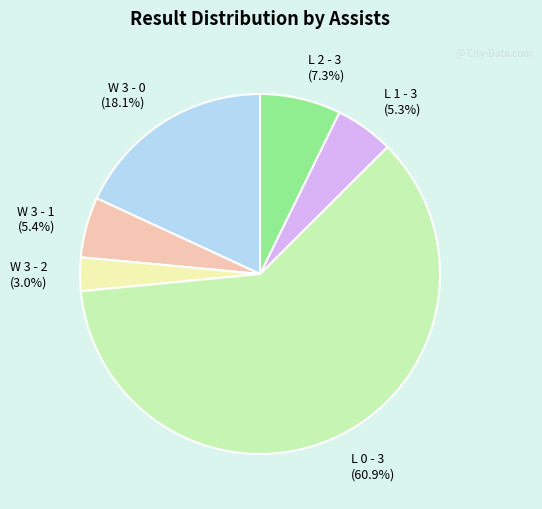

How many slices are in this pie chart?

6